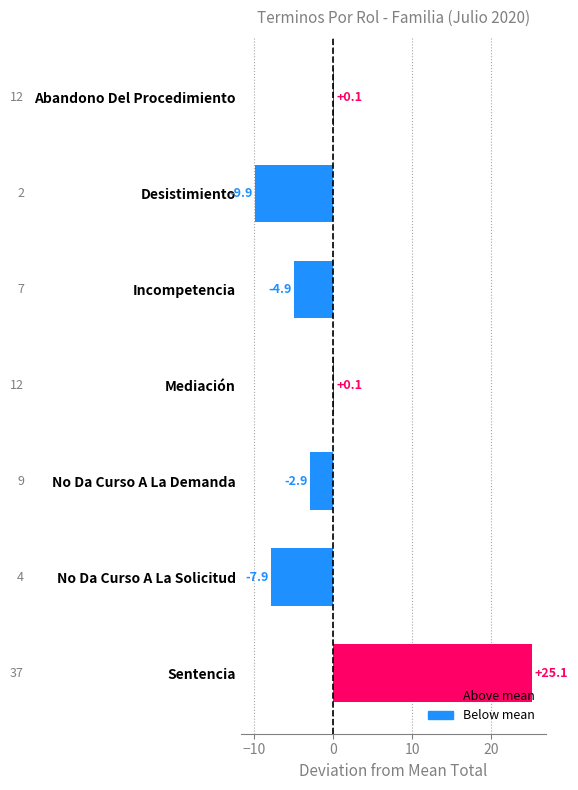

What is the difference between the values at Incompetencia and Mediación?

5.0